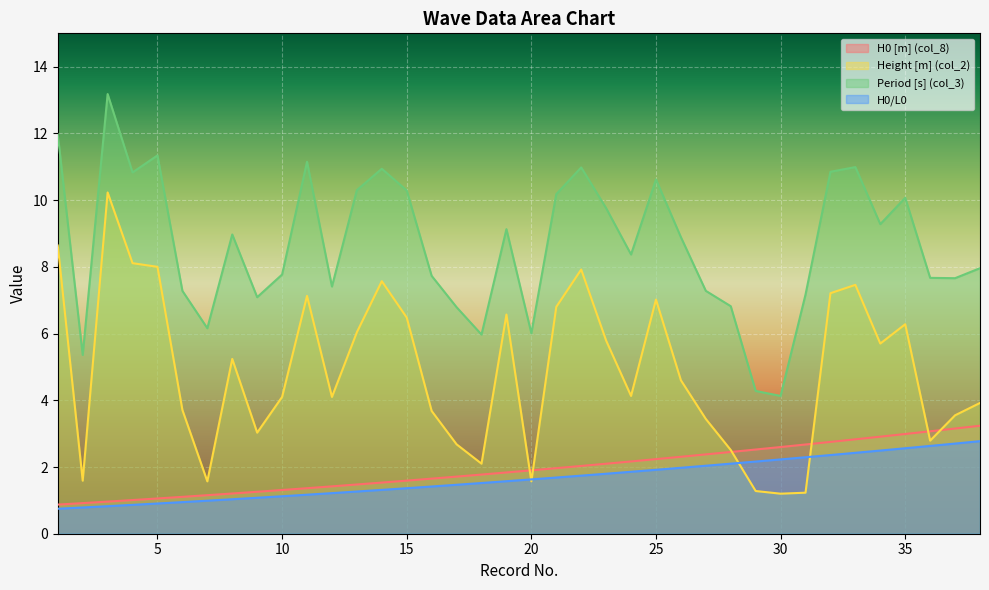

Where is the first local maximum for Period [s] (col_3)?

3